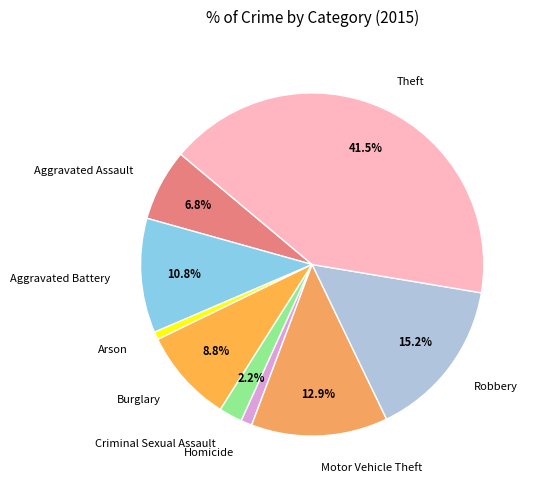

To the nearest percent, what percentage of the pie is Arson?

1%